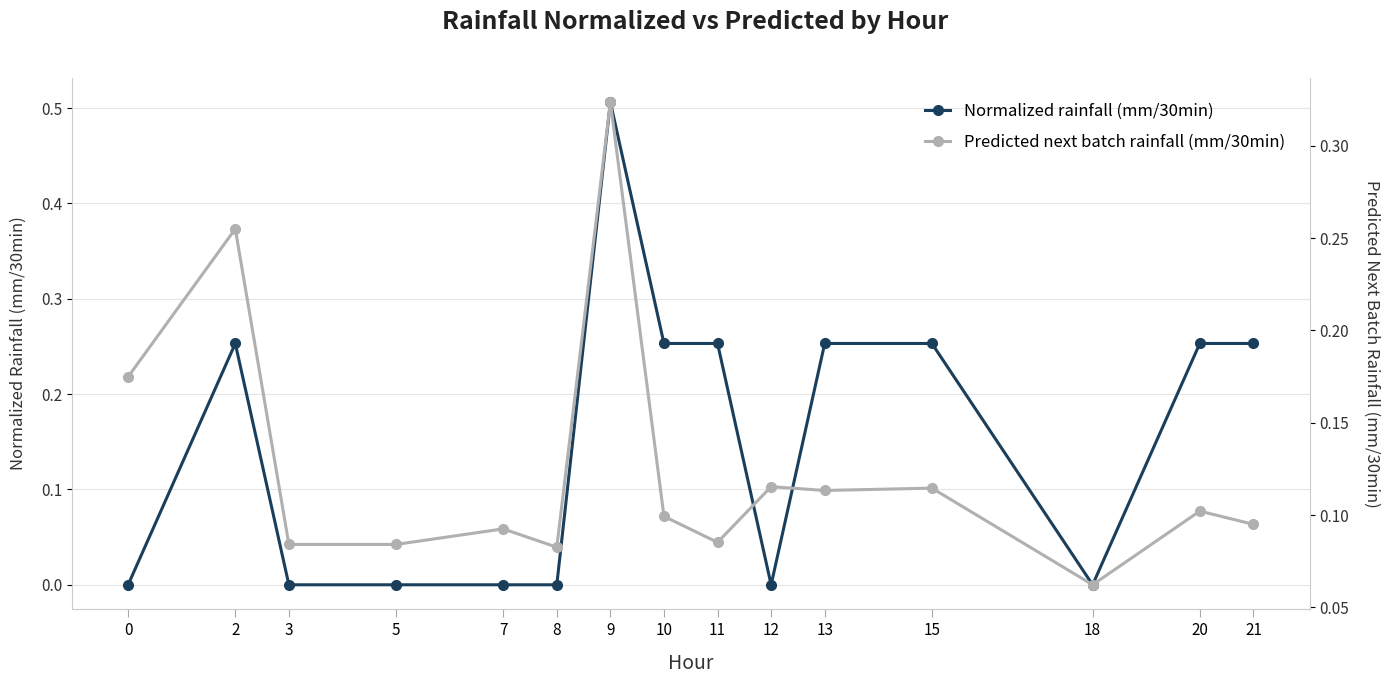

What is the total value across all series at 8?

0.1